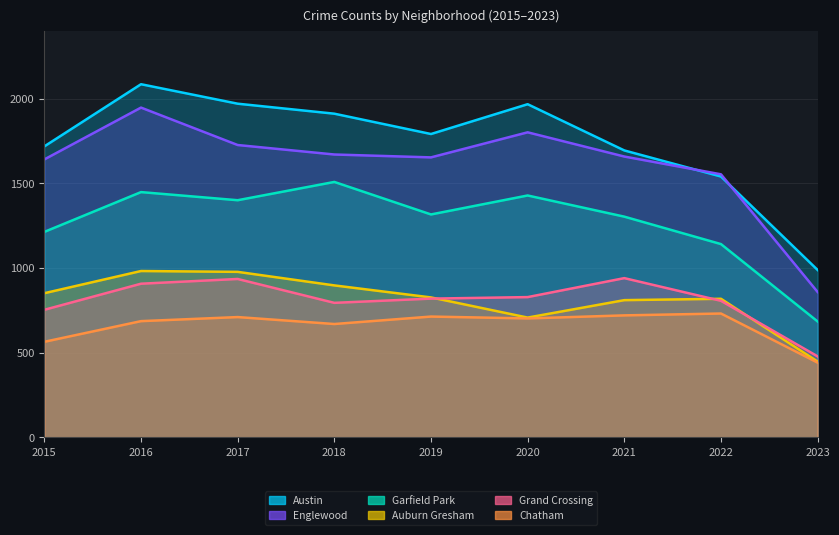

In Grand Crossing, how many points are higher than both neighbors (excluding endpoints)?

2